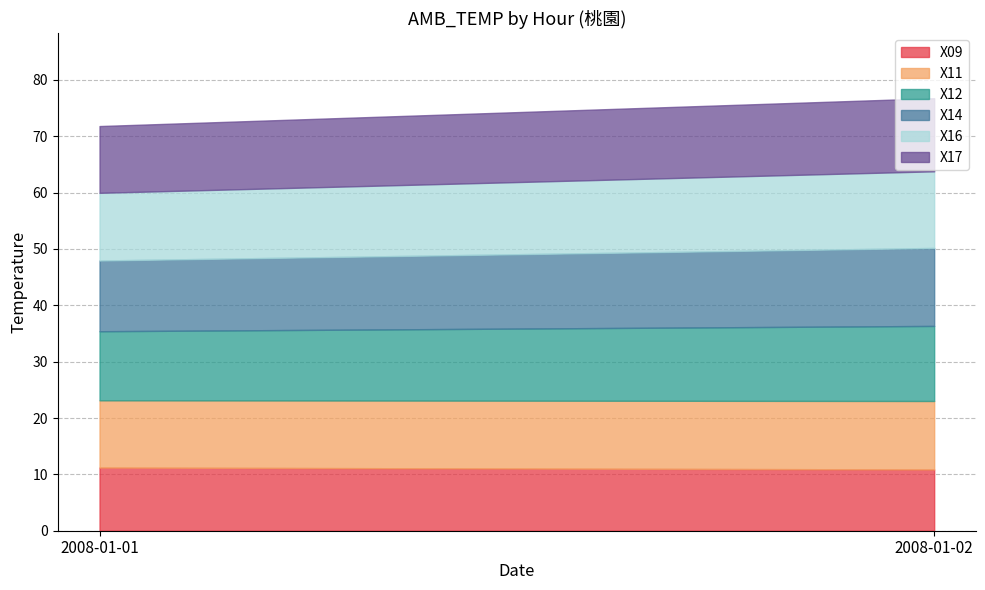

At which label is X17 closest to 12?

2008-01-01